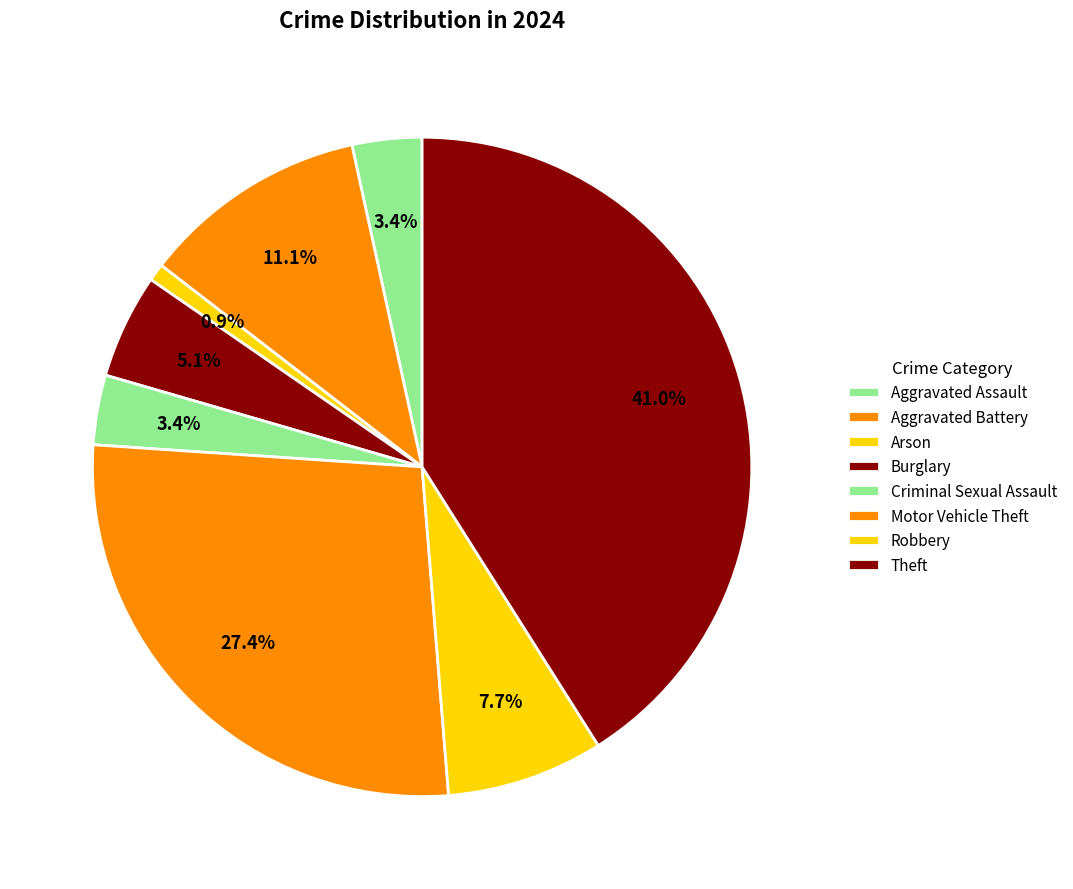

Which has a higher value, Robbery or Motor Vehicle Theft?

Motor Vehicle Theft